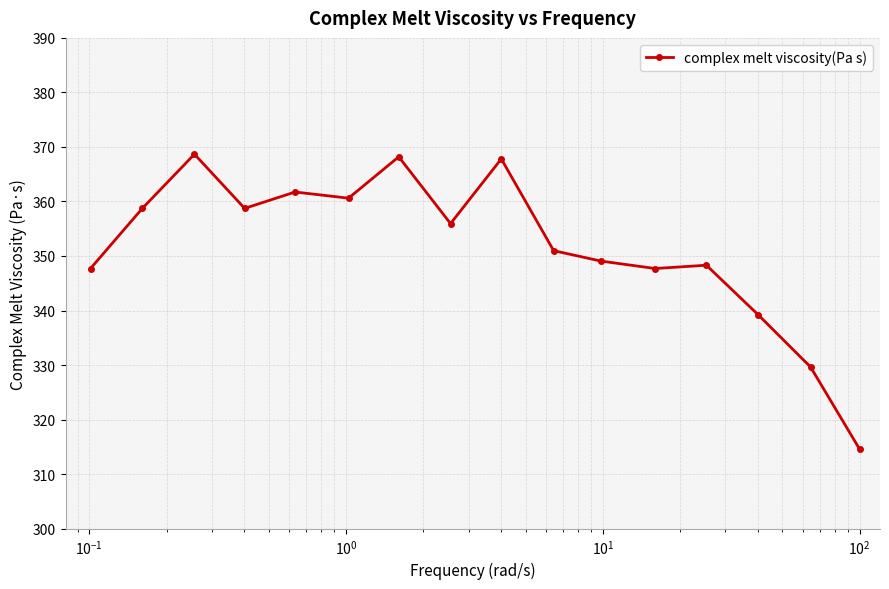

What is the sum of all values?

5627.6